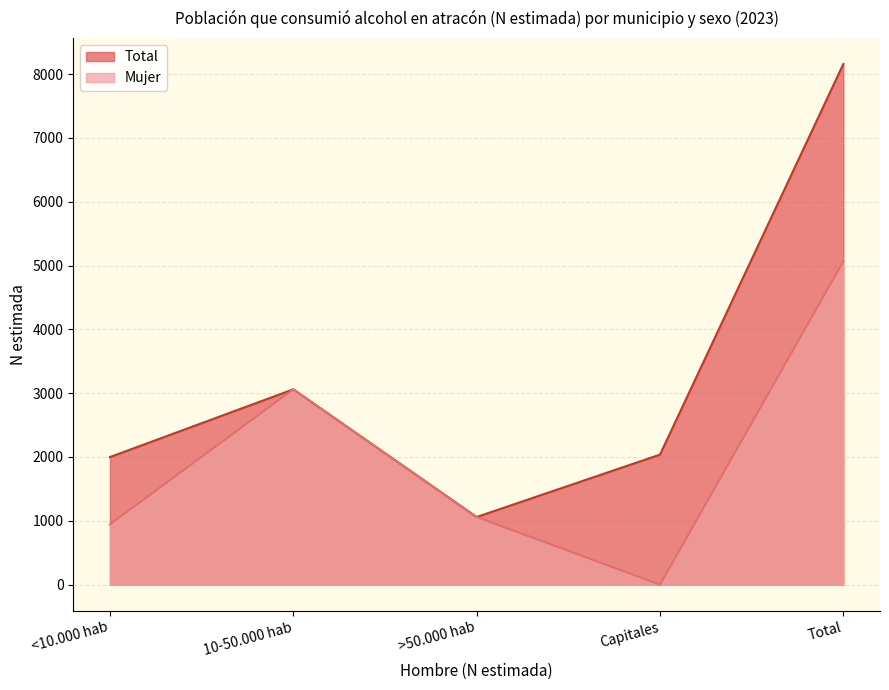

At which label is Total closest to 4608?

10-50.000 hab